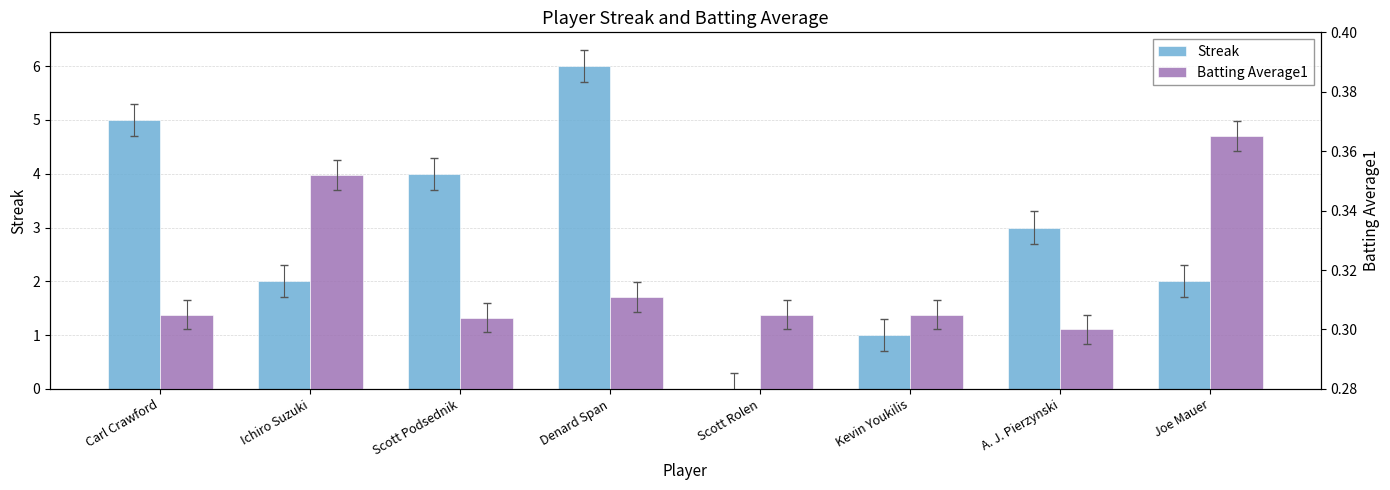

What is the sum of the Batting Average1 values at Scott Podsednik and Carl Crawford?

0.6